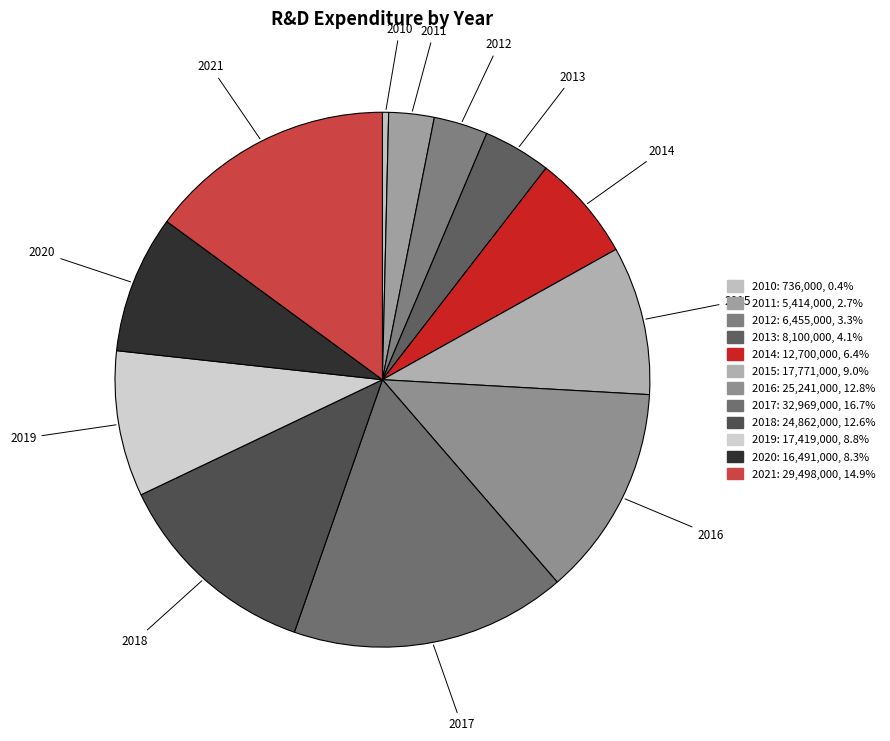

Approximately how many times larger is the value at 2015 compared to 2021?

0.6